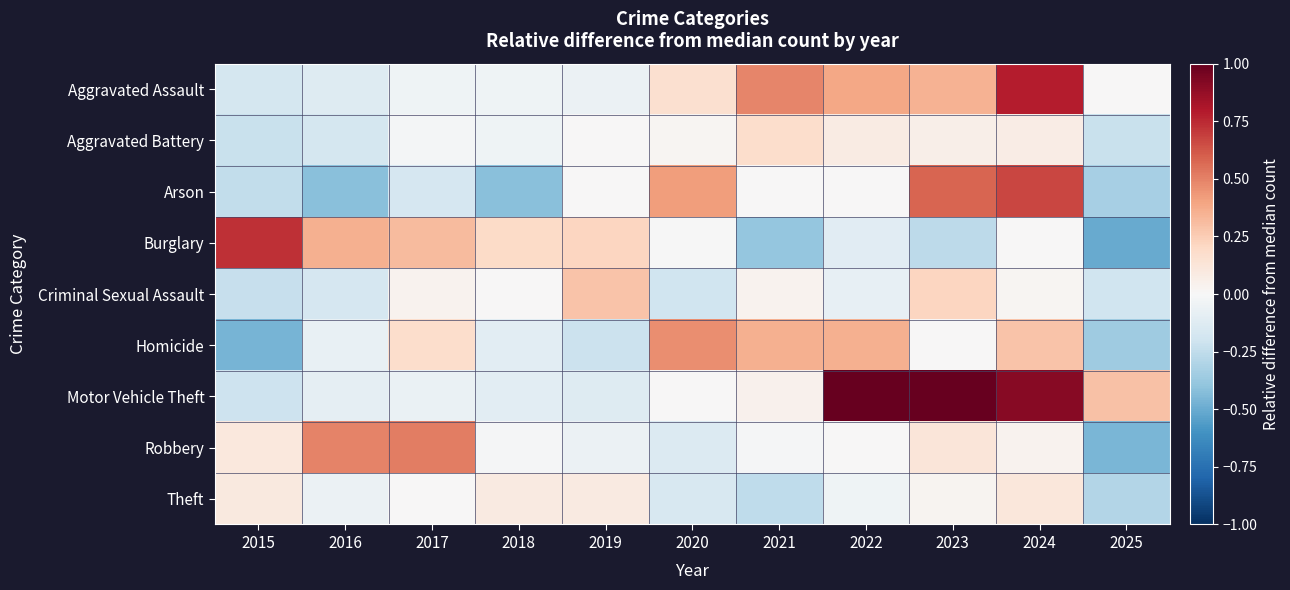

Rank the series at 2022 from lowest to highest value.

Burglary, Criminal Sexual Assault, Theft, Arson, Robbery, Aggravated Battery, Homicide, Aggravated Assault, Motor Vehicle Theft